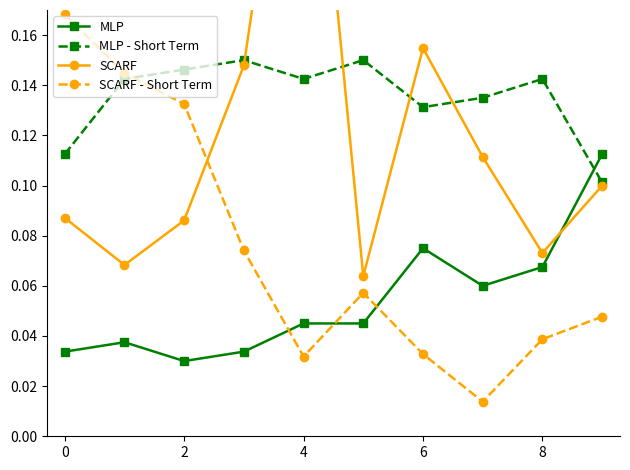

At how many categories does at least one series exceed 0?

10